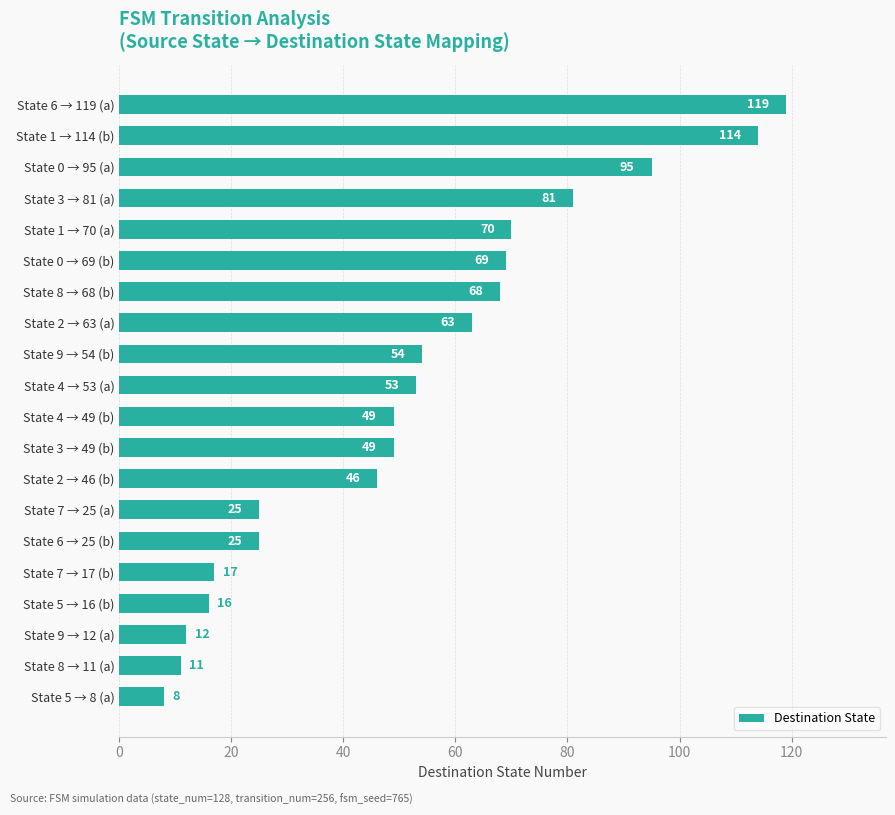

Is it true that the value at State 5 → 16 (b) is 16?

True